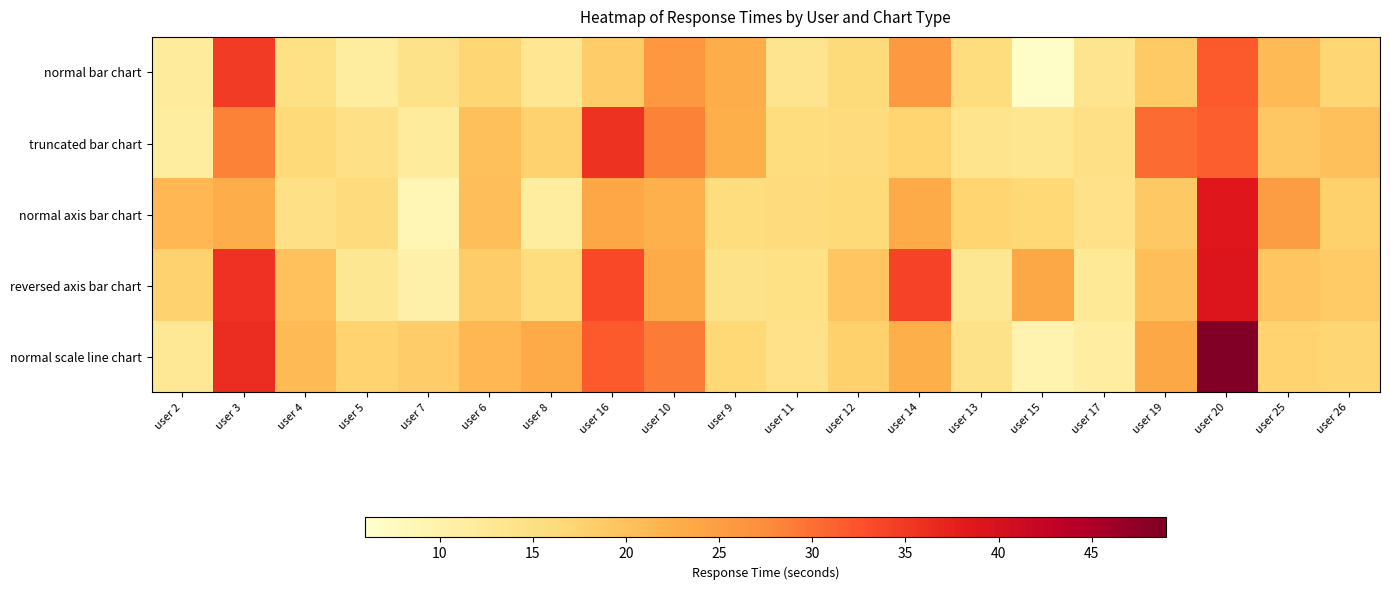

Between user 11 and user 14, which is larger?

user 14